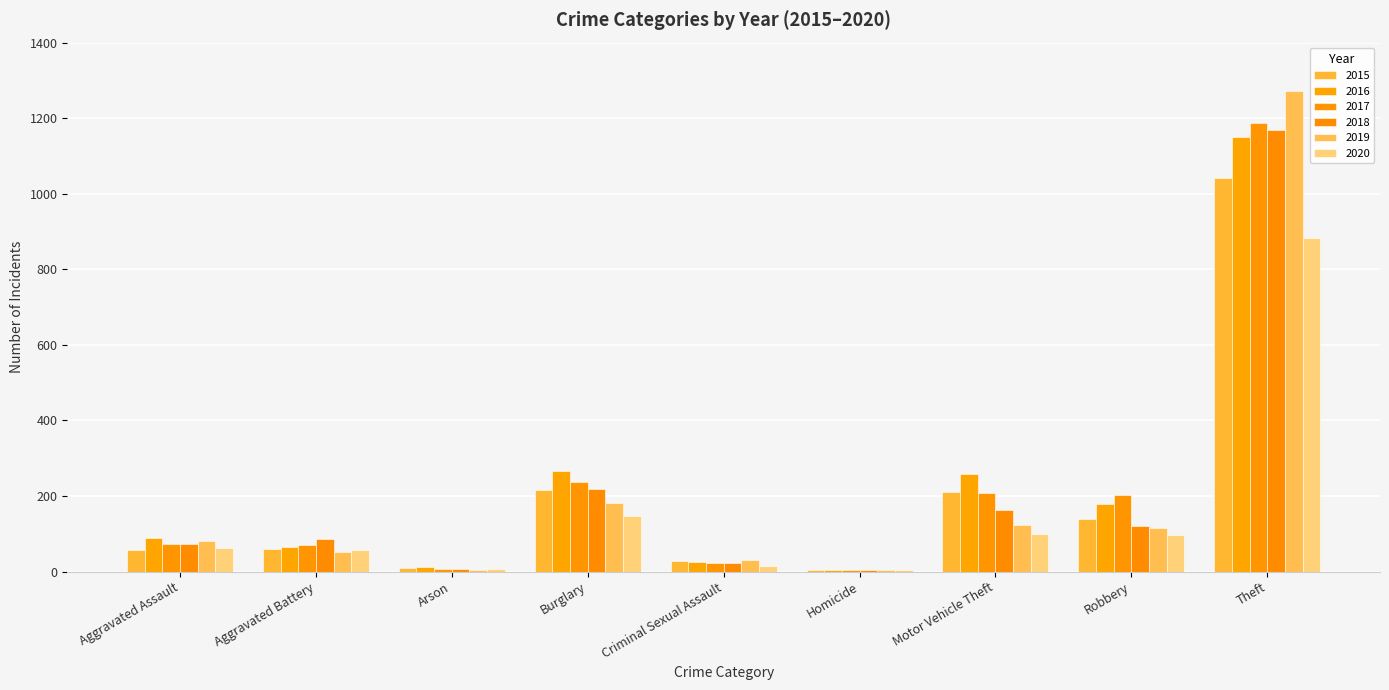

How many series are shown in this chart?

6